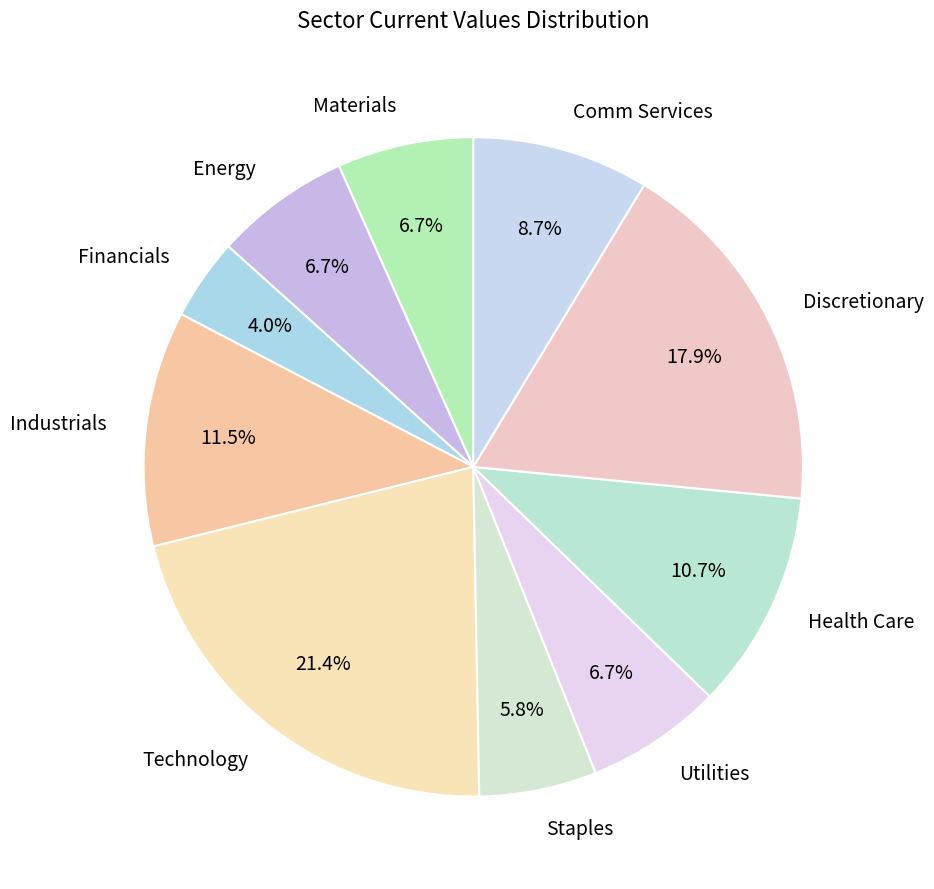

What percentage is the Energy slice, to the nearest percent?

7%